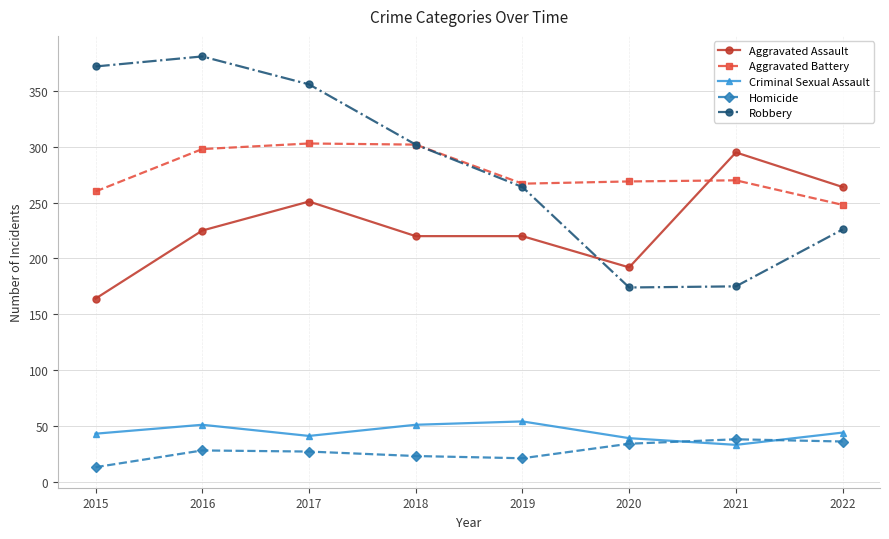

What is the average value of the Aggravated Assault series?

229